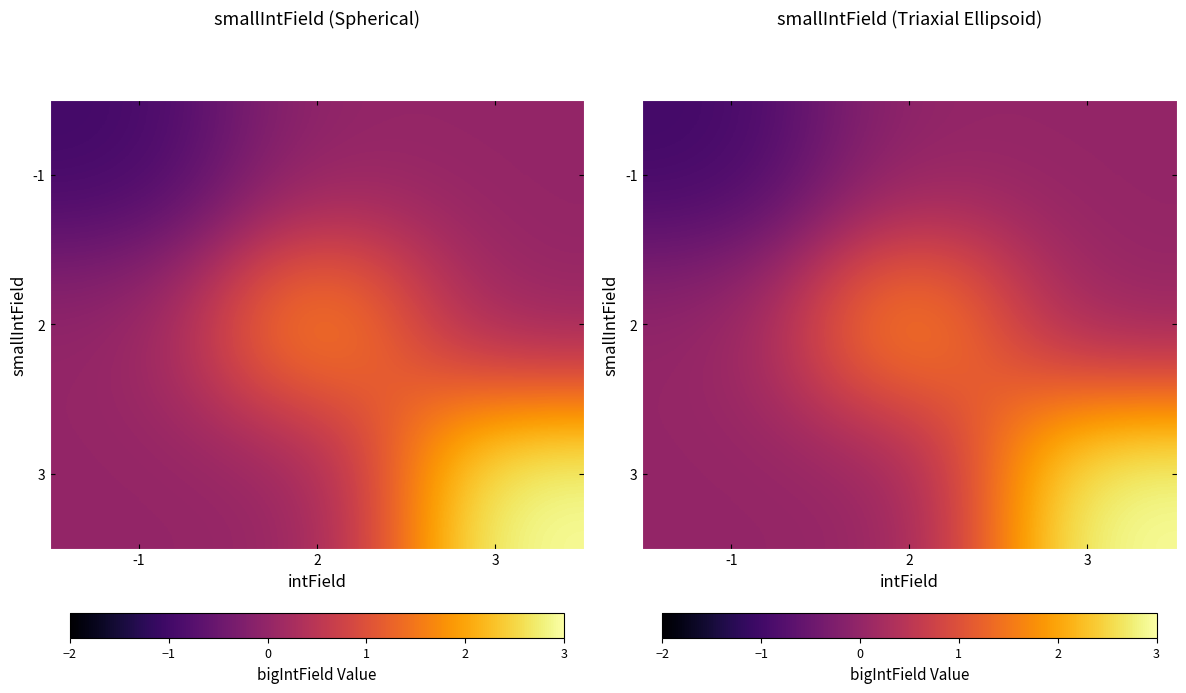

At which label does 2 reach its minimum?

-1